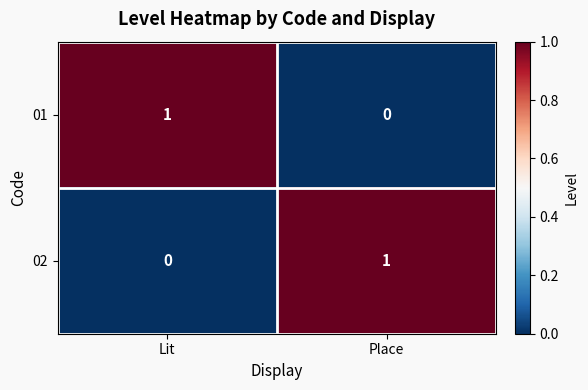

Reading left to right, transcribe all the data shown in this chart.

01: 1	0
02: 0	1